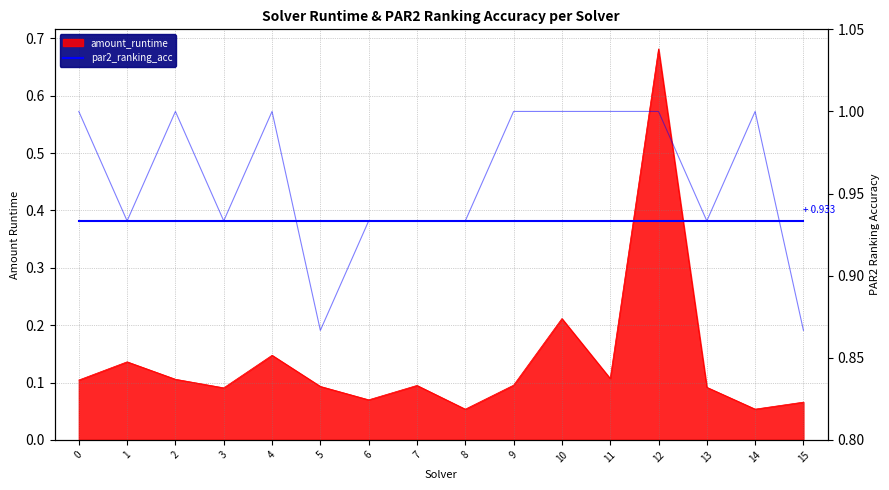

How many data points in par2_ranking_acc are less than 1?

8